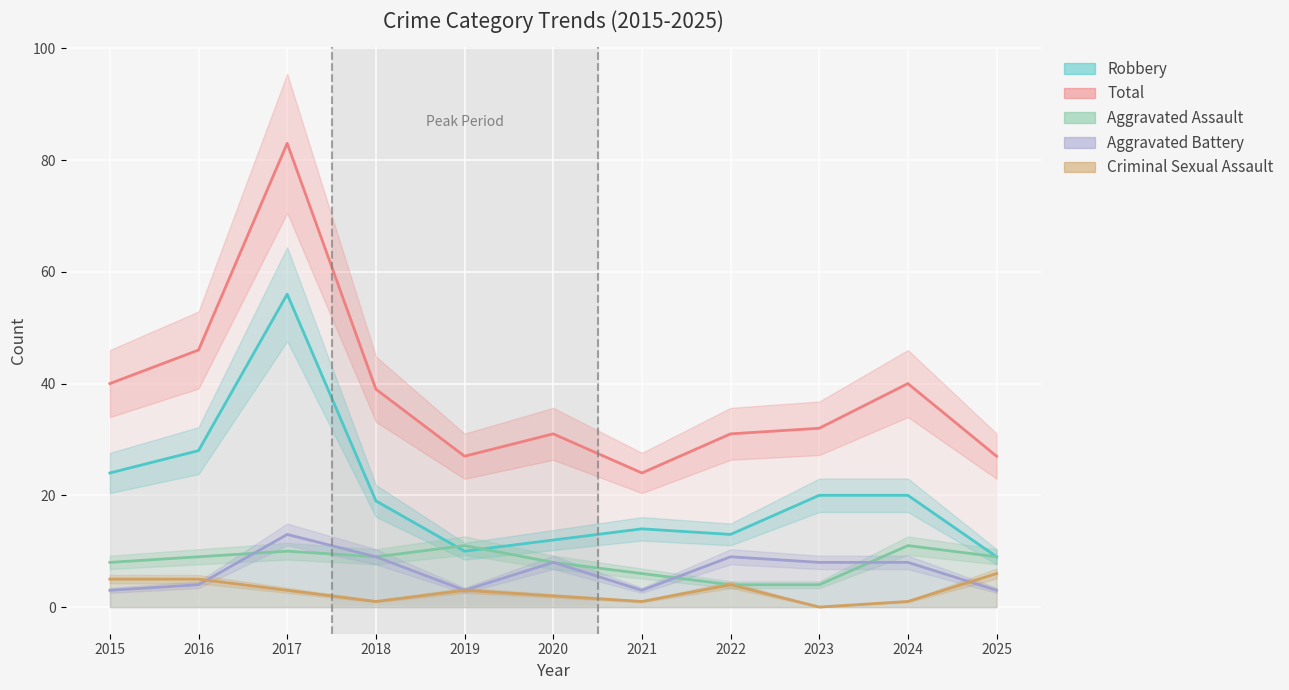

Reading right to left, transcribe all the data shown in this chart.

Robbery: 9	20	20	13	14	12	10	19	56	28	24
Total: 27	40	32	31	24	31	27	39	83	46	40
Aggravated Assault: 9	11	4	4	6	8	11	9	10	9	8
Aggravated Battery: 3	8	8	9	3	8	3	9	13	4	3
Criminal Sexual Assault: 6	1	0	4	1	2	3	1	3	5	5